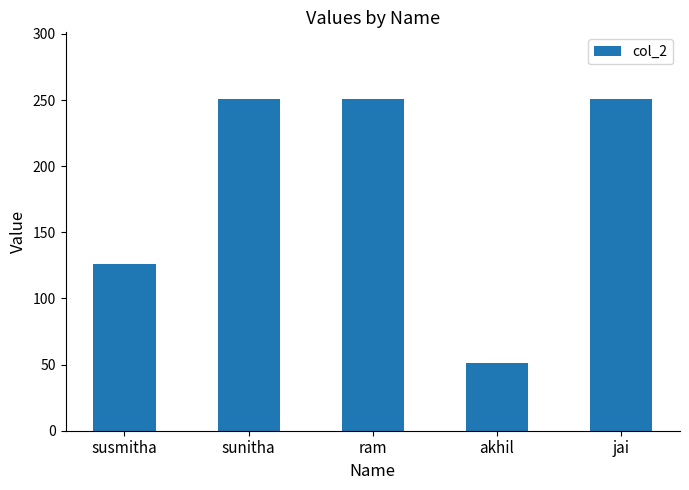

Reading left to right, extract all data points from this chart.

126	251	251	51	251